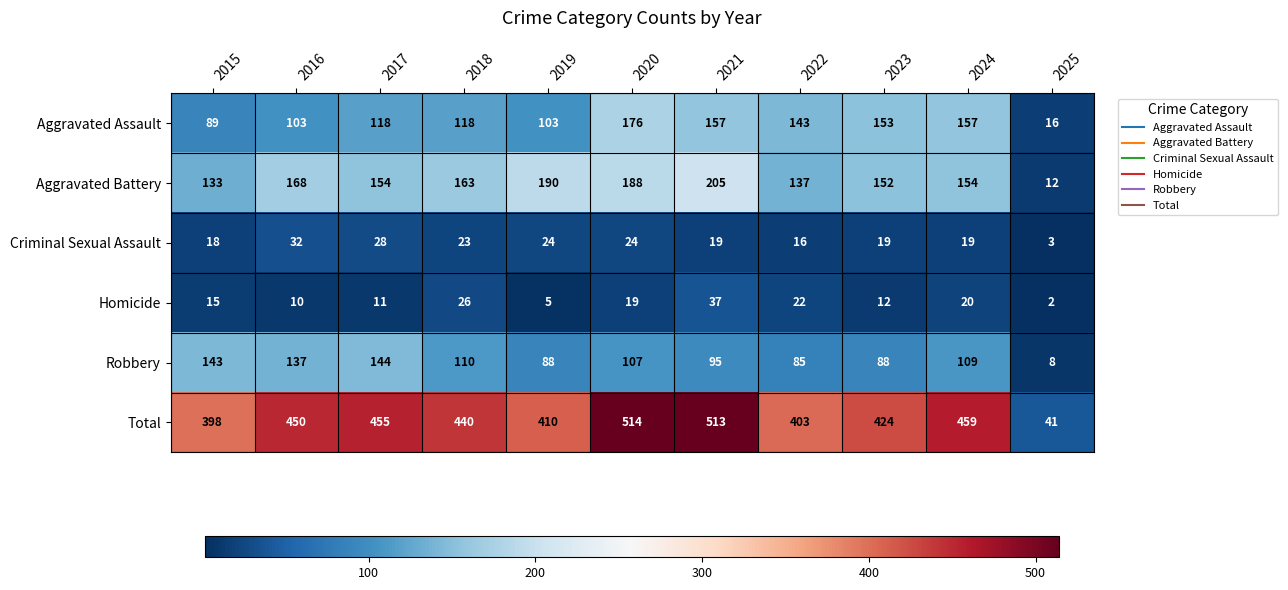

Where is Aggravated Battery nearest to the value 108?

2015